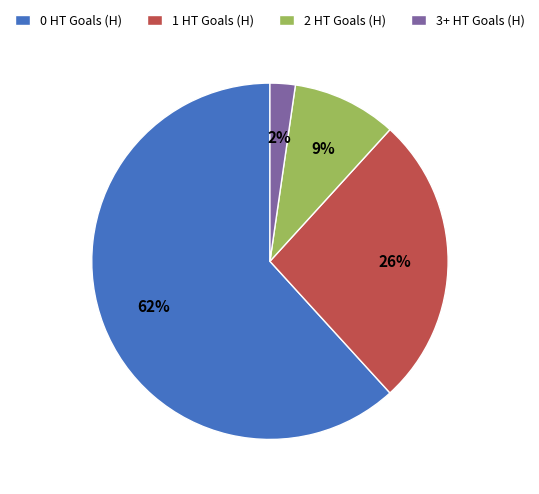

To the nearest percent, what is the average slice percentage?

25%